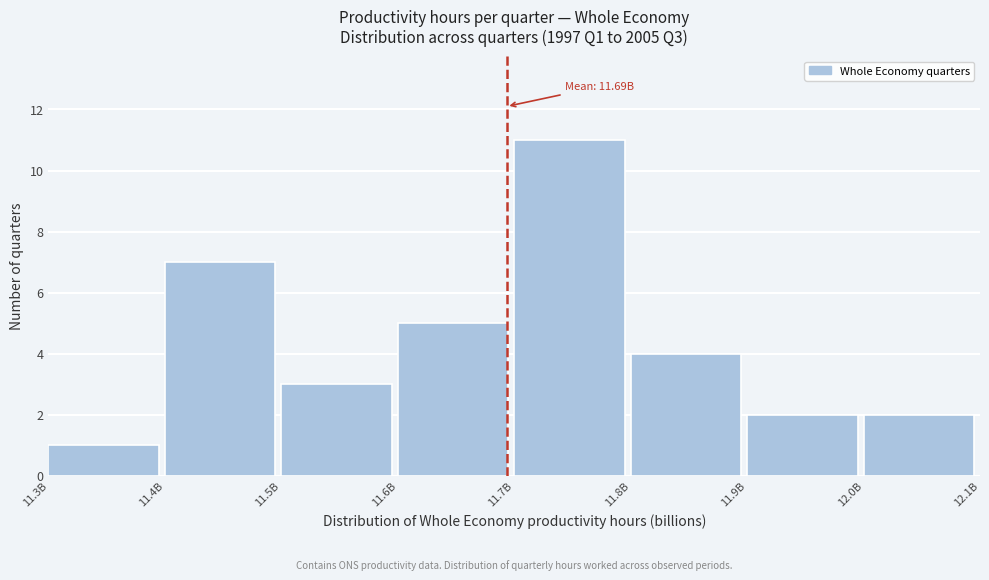

Reading left to right, transcribe all the data shown in this chart.

11.3B=1	11.4B=7	11.5B=3	11.6B=5	11.7B=11	11.8B=4	11.9B=2	12.0B=2